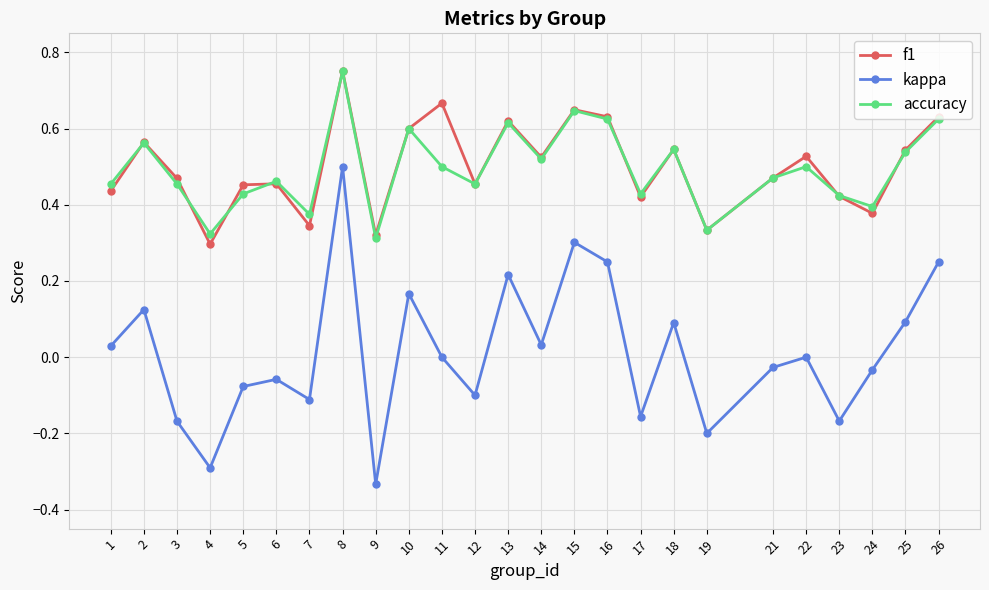

How many categories are shown in the chart?

25